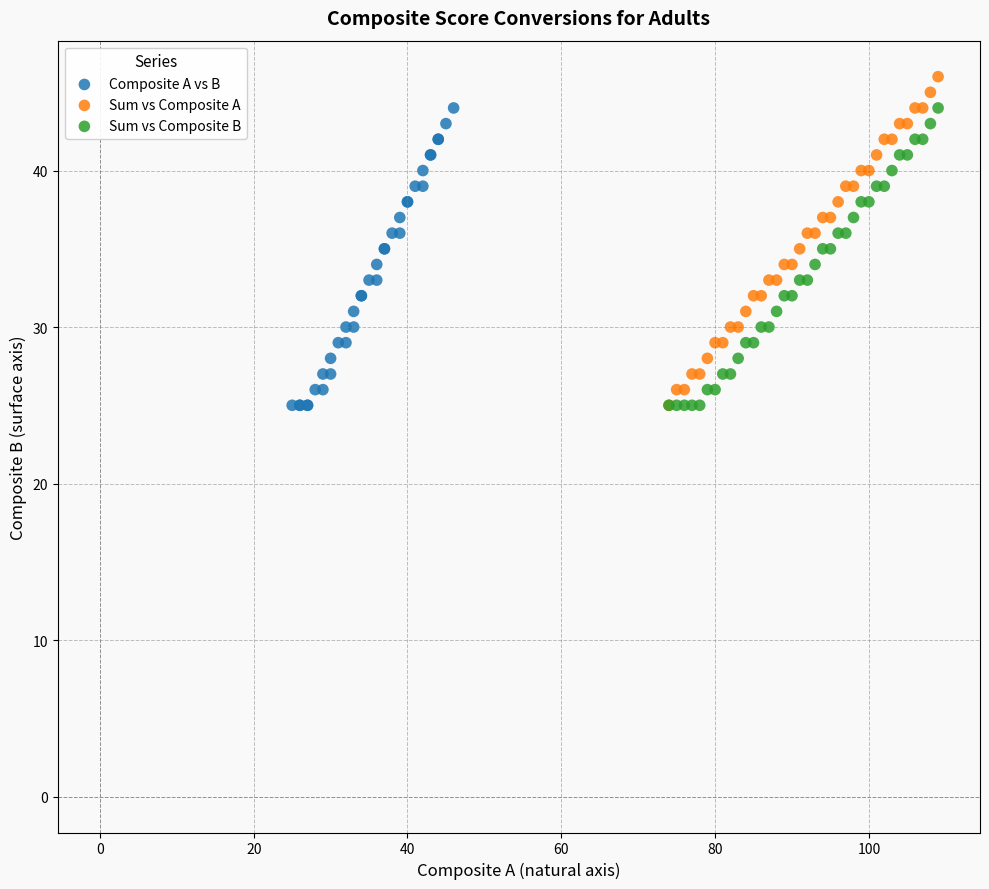

What are all the series names shown in the legend?

Composite A vs B, Sum vs Composite A, Sum vs Composite B